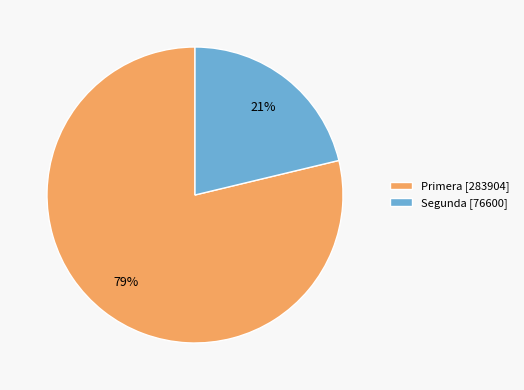

To the nearest percent, what is the average slice percentage?

50%